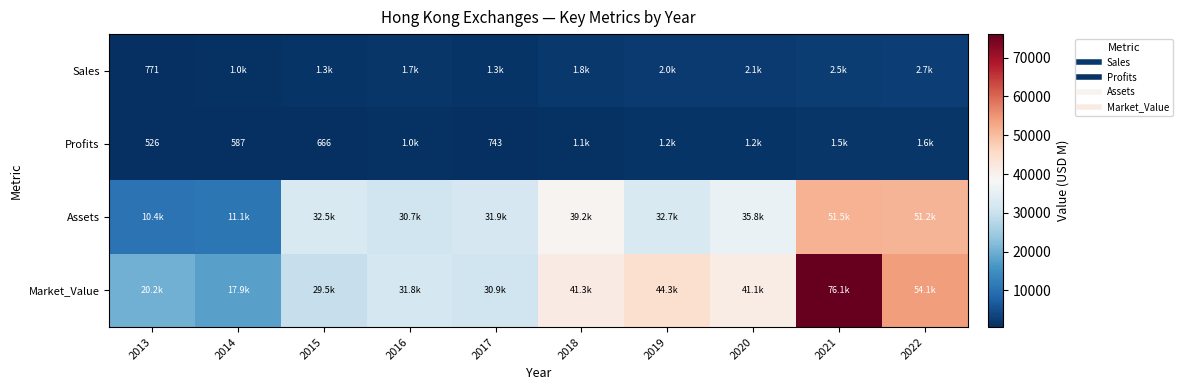

How many distinct data groups are displayed?

4